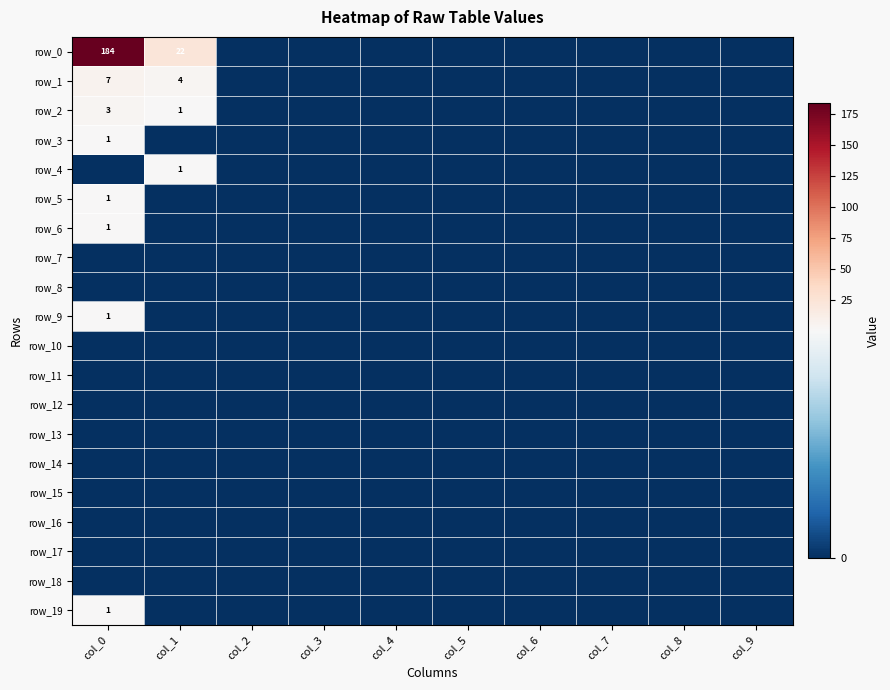

What is the sum of all row_3 values?

1